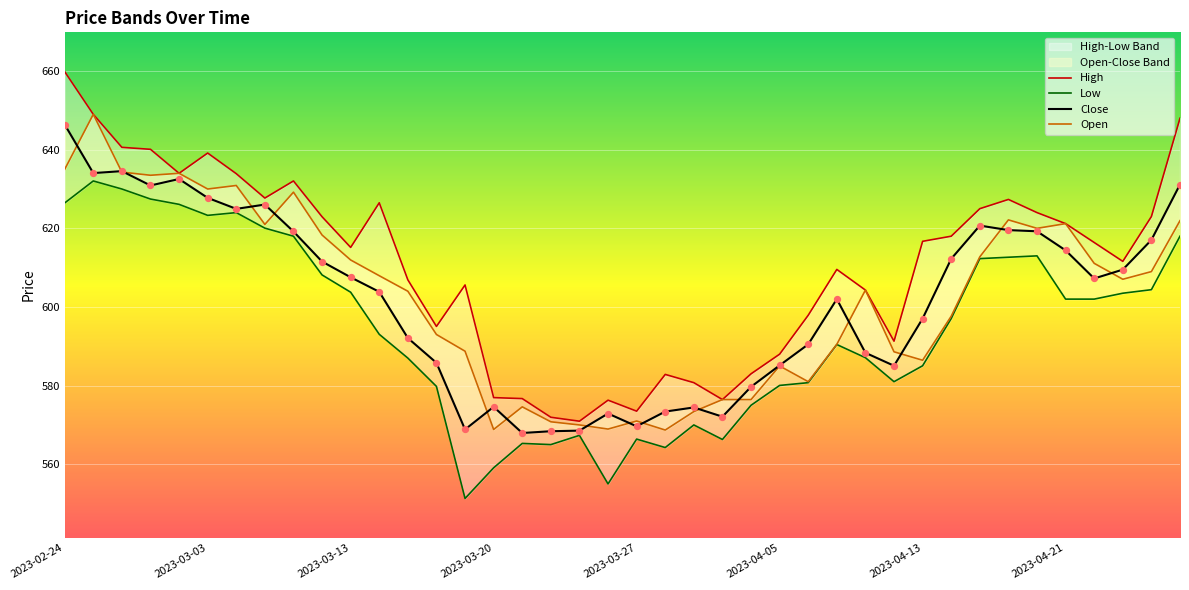

Is the value of Low at 21 greater than the value of Close at 34?

No